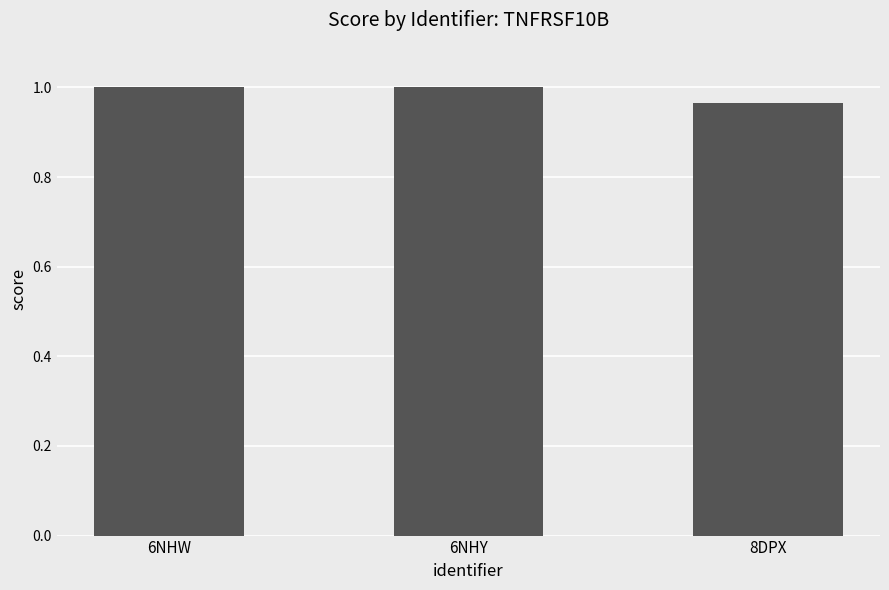

The chart shows a value of 1.0 at 8DPX. True or false?

True